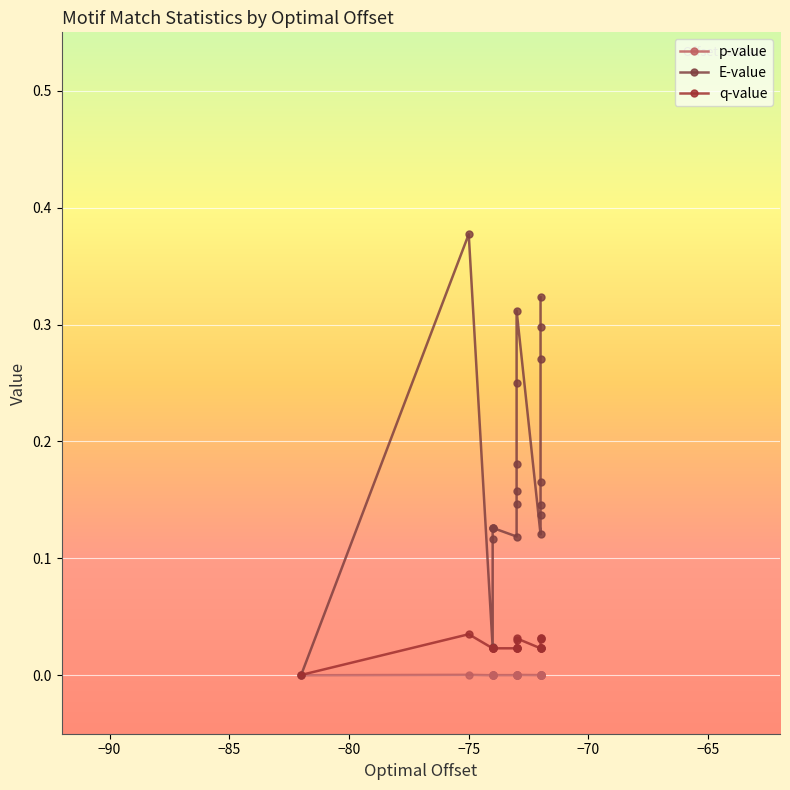

In p-value, how many points are lower than both neighbors (excluding endpoints)?

3